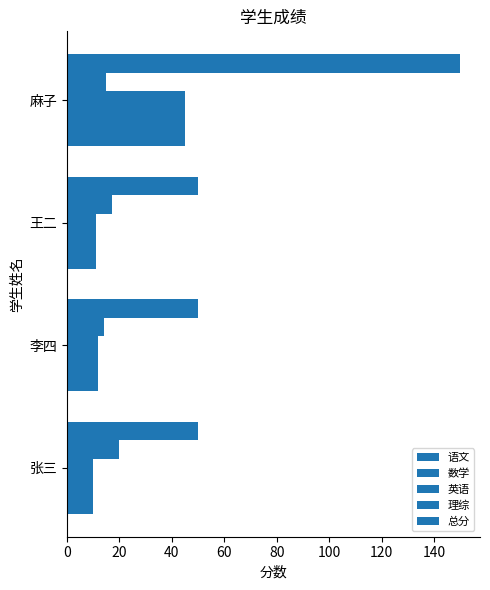

What is the average value of the 理综 series?

16